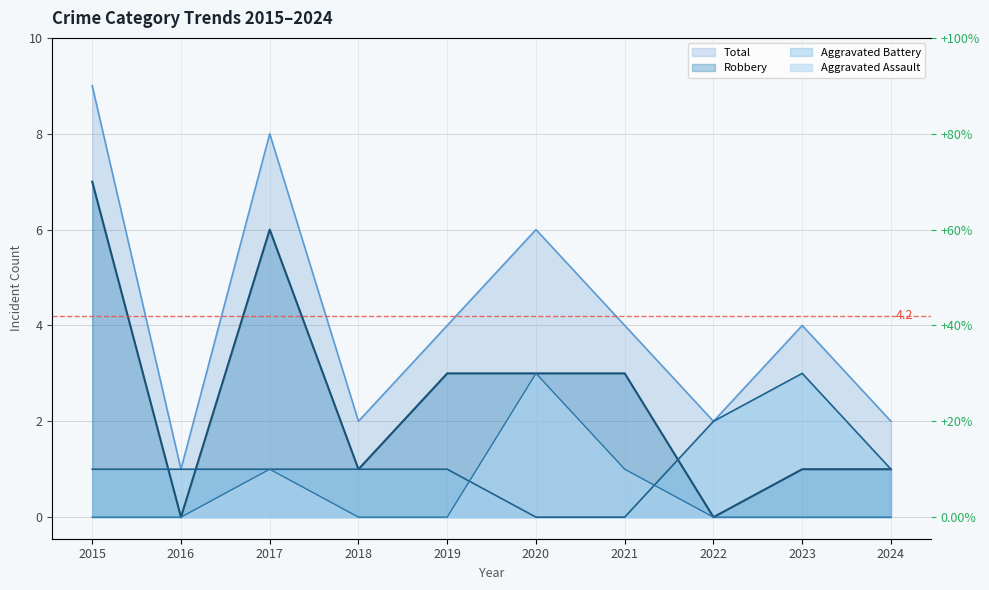

What is the lowest value of the Total series?

1